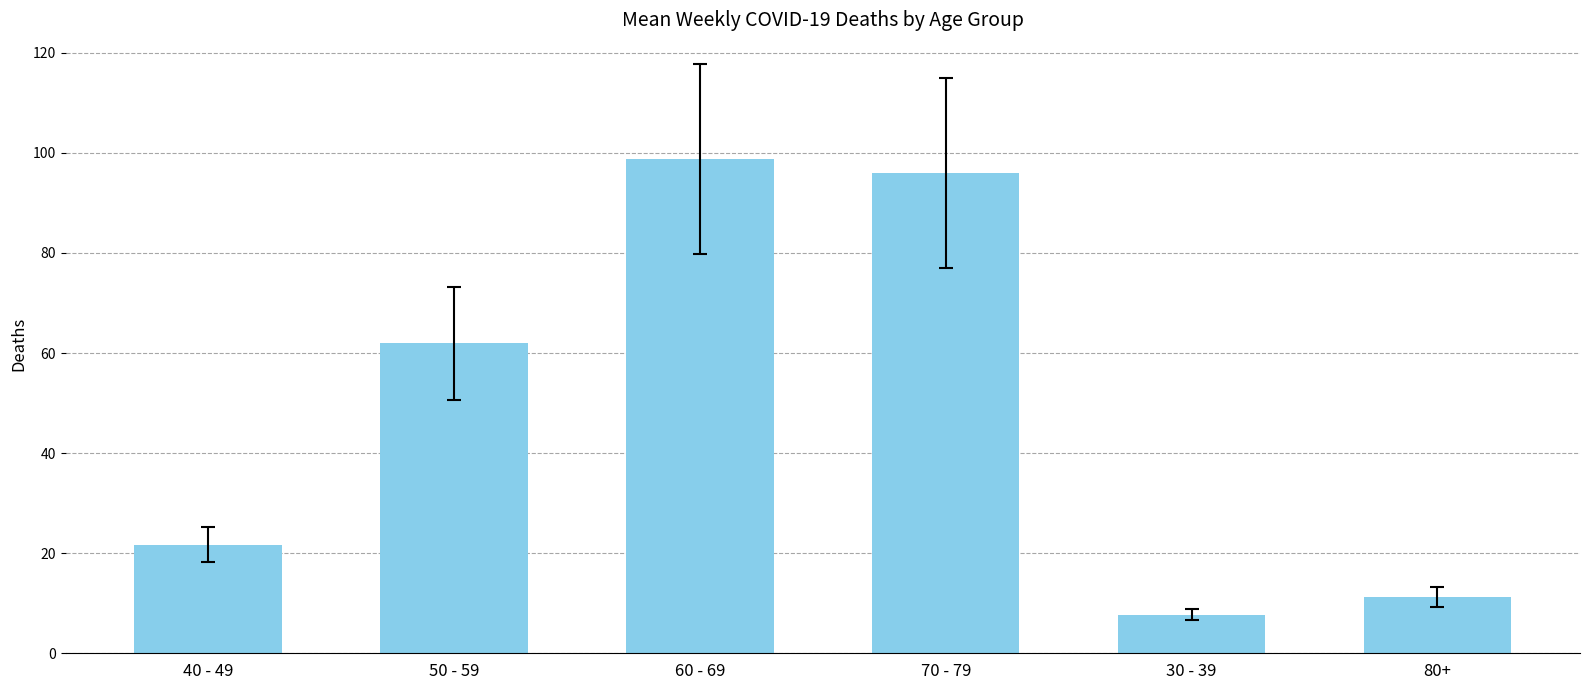

List the labels in order of value, largest first.

60 - 69, 70 - 79, 50 - 59, 40 - 49, 80+, 30 - 39